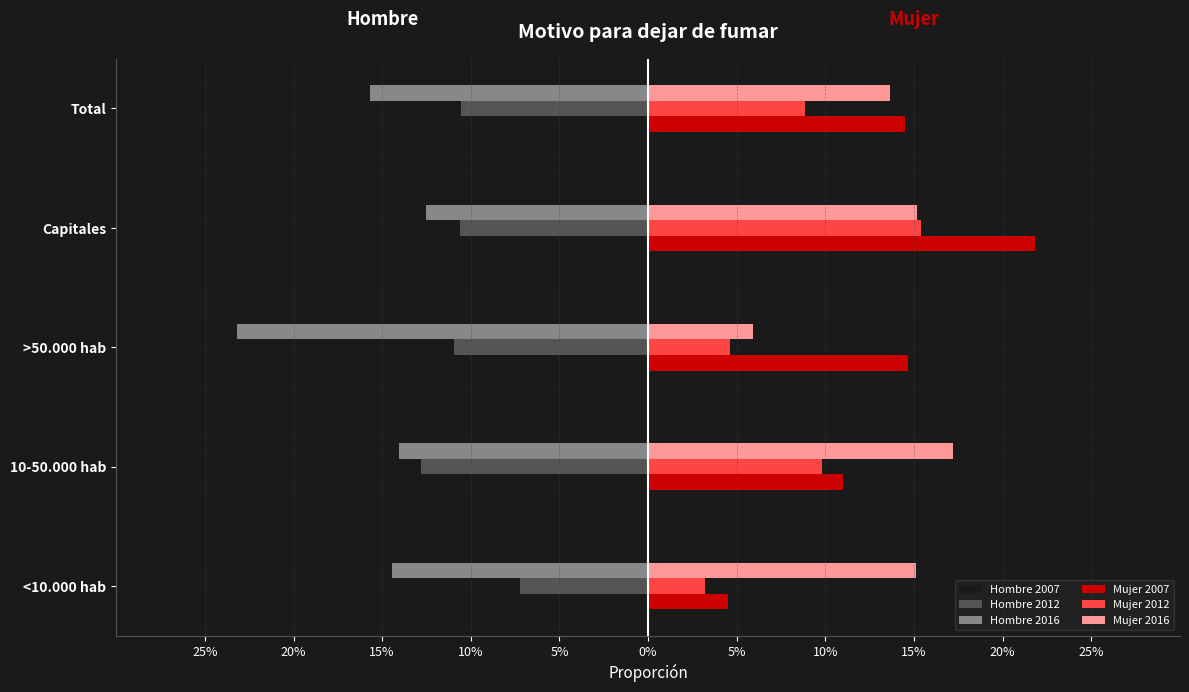

What are all the series names shown in the legend?

Hombre 2007, Hombre 2012, Hombre 2016, Mujer 2007, Mujer 2012, Mujer 2016